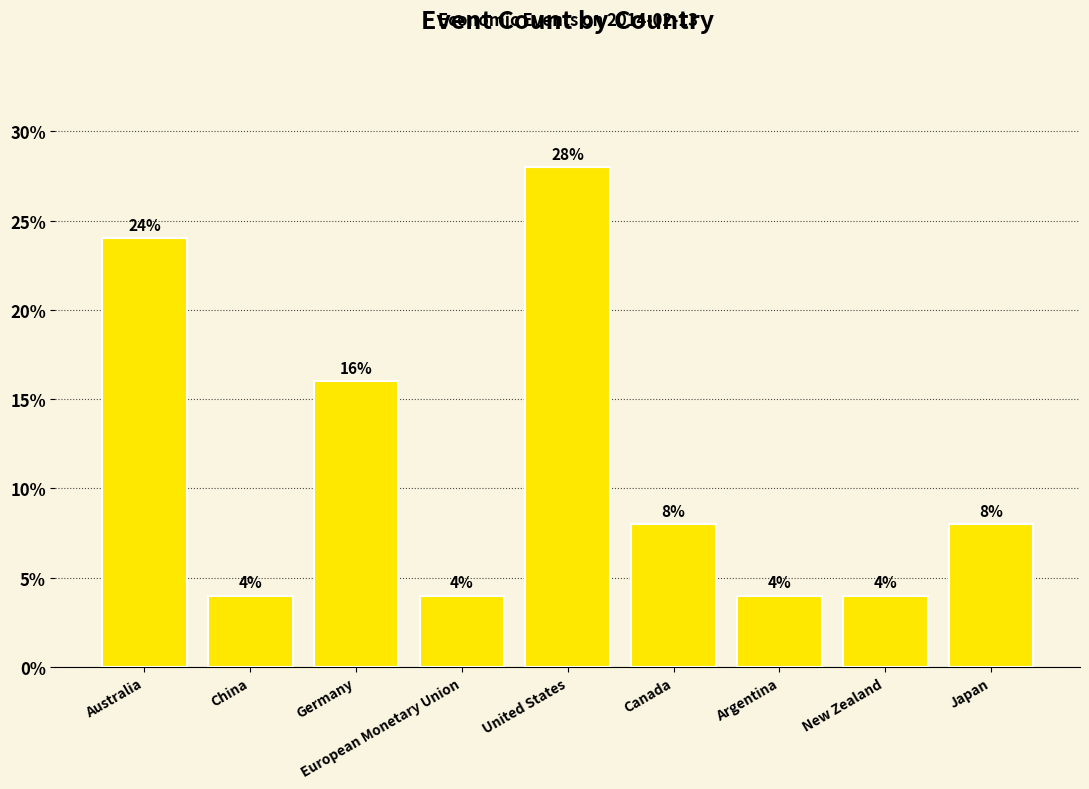

How many values are below 8?

4